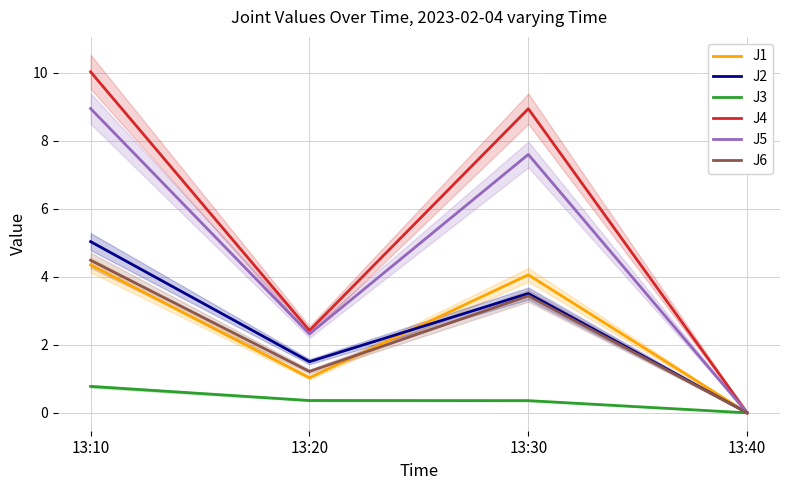

True or false: J1 and J3 cross at least once.

False